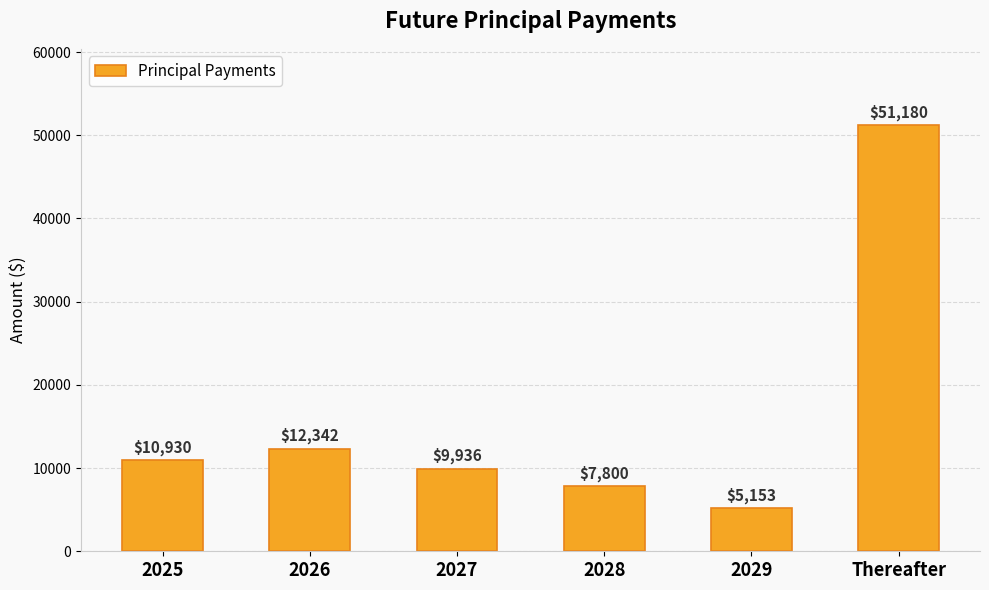

Between Thereafter and 2029, which is larger?

Thereafter